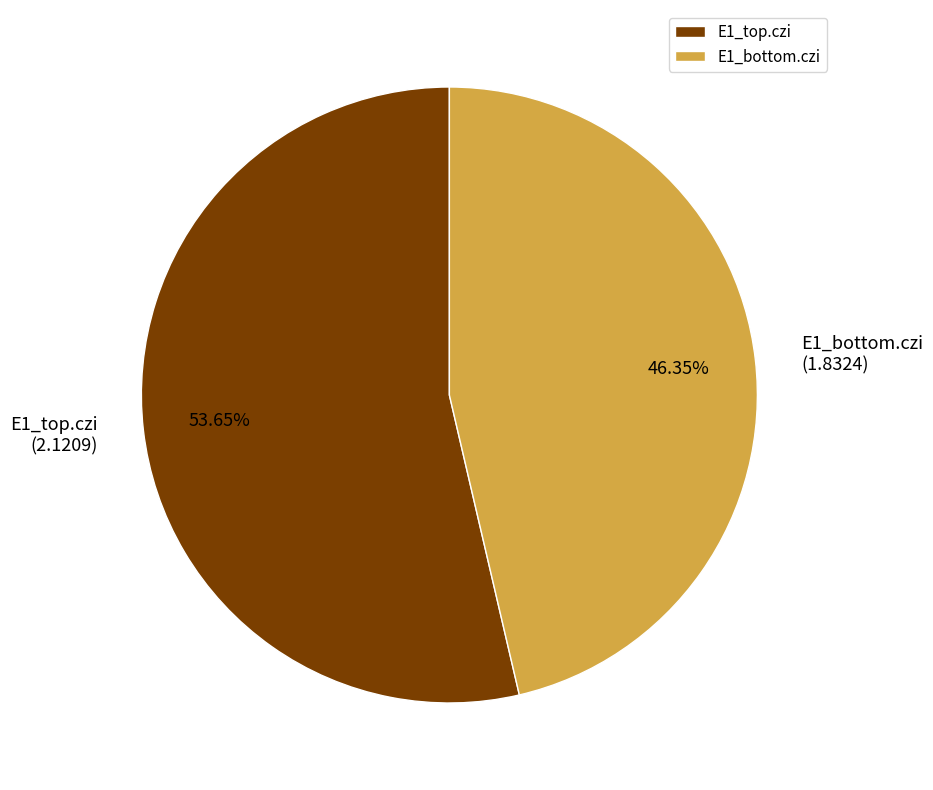

Between E1_bottom.czi and E1_top.czi, which is larger?

E1_top.czi